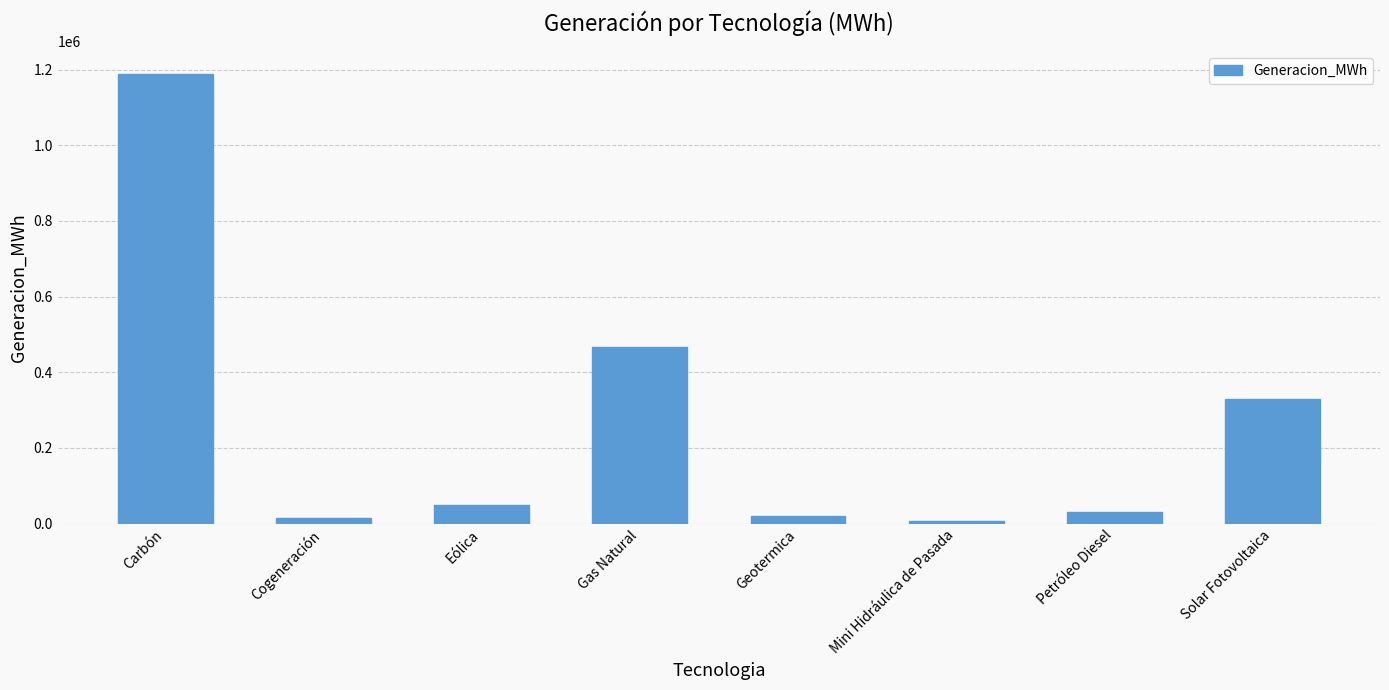

How many bars are there in total?

8